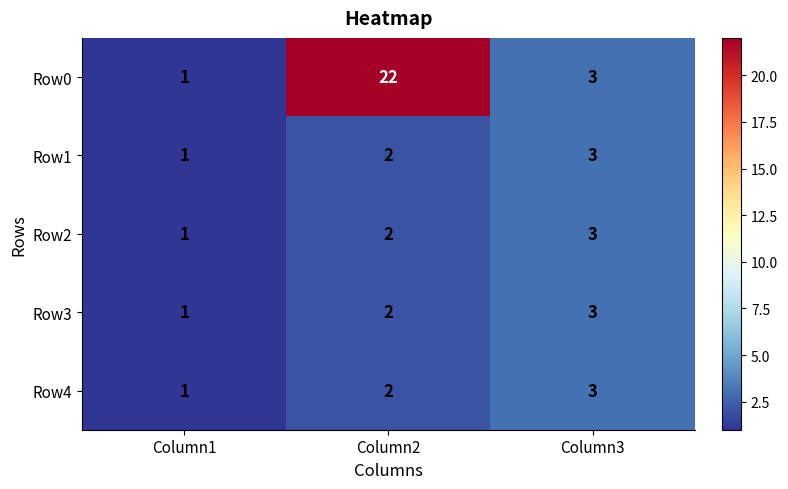

How many distinct data groups are displayed?

5